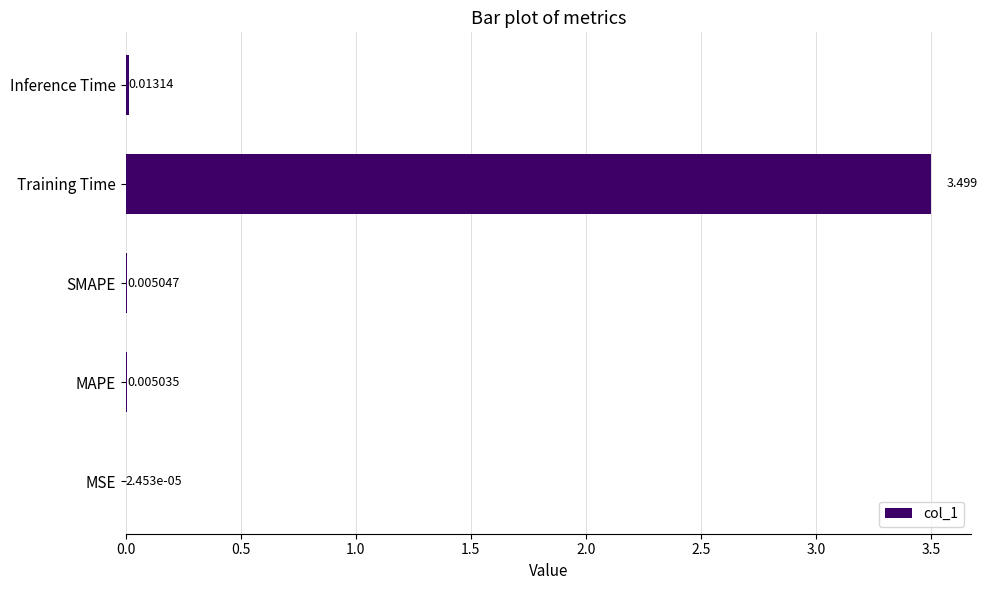

At which label is the value closest to 1?

Inference Time